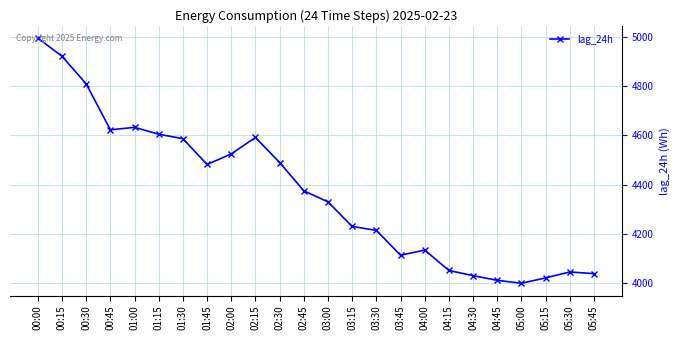

What is the value of the 11th point from the left?

4490